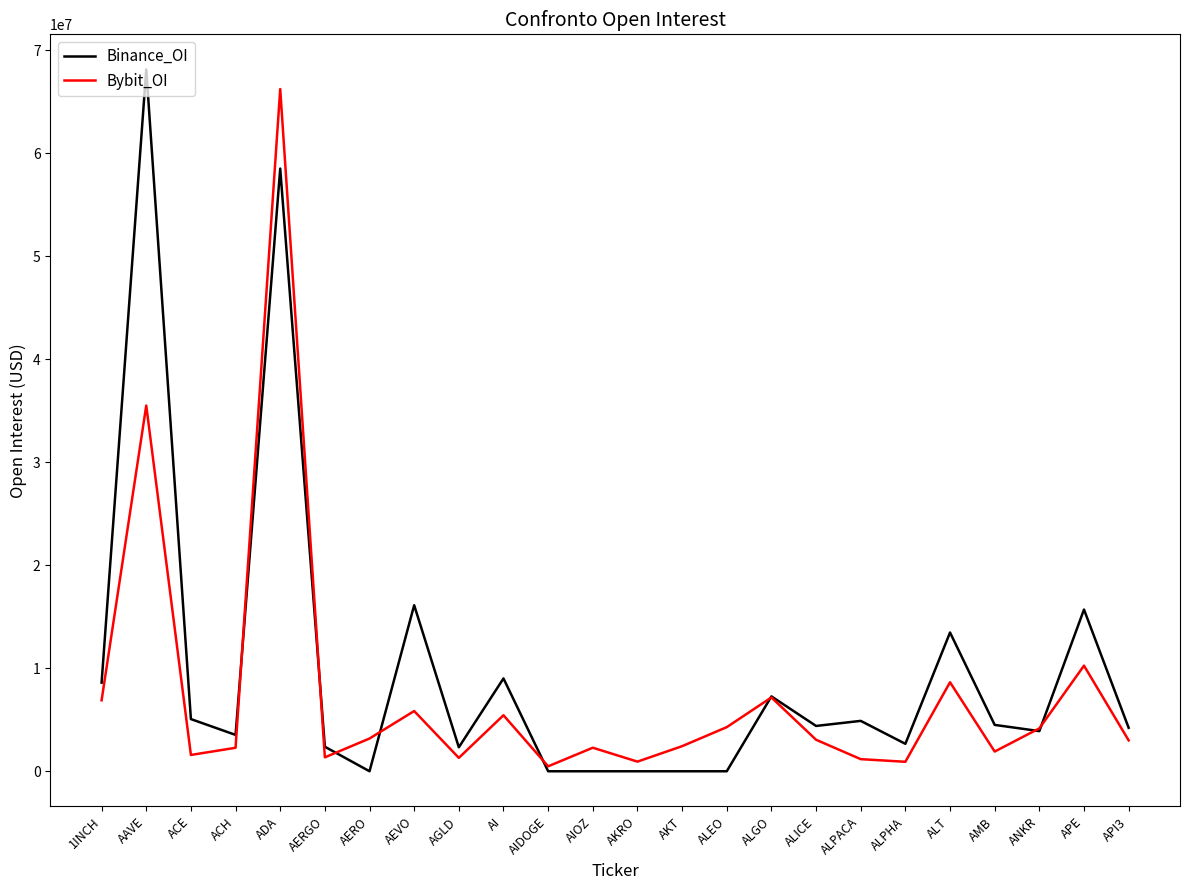

What is the difference between the highest and lowest values at AI?

3574765